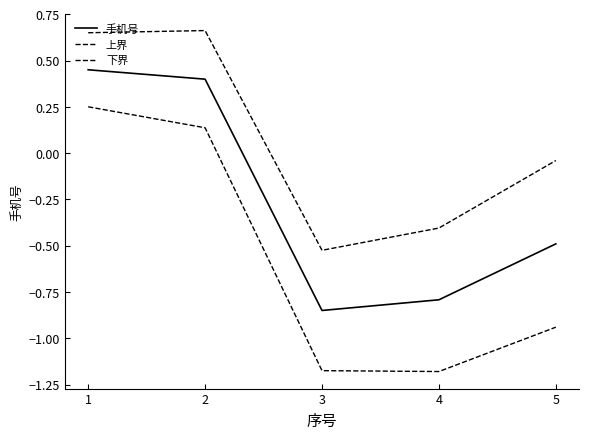

What is the spread (max minus min) of values at 3?

0.7